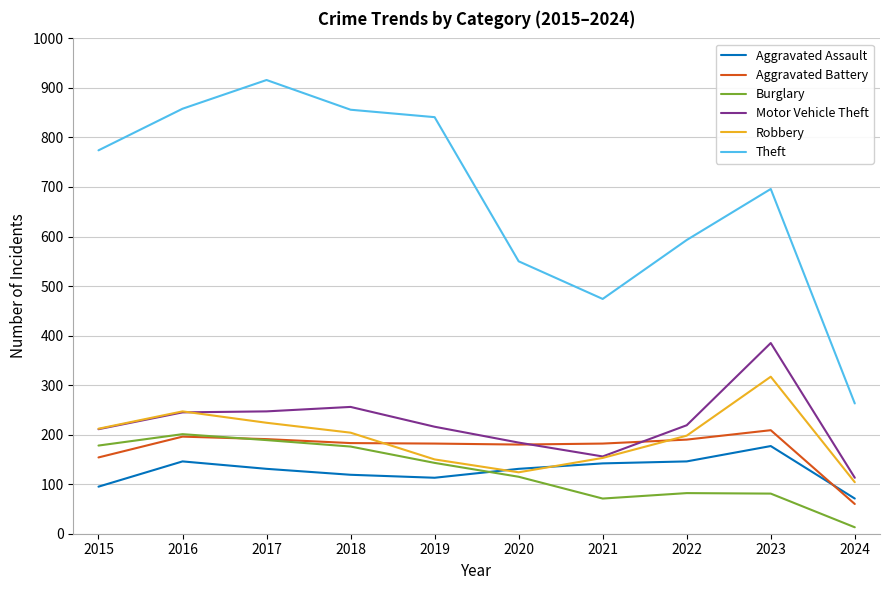

What is the spread (max minus min) of values at 2017?

785